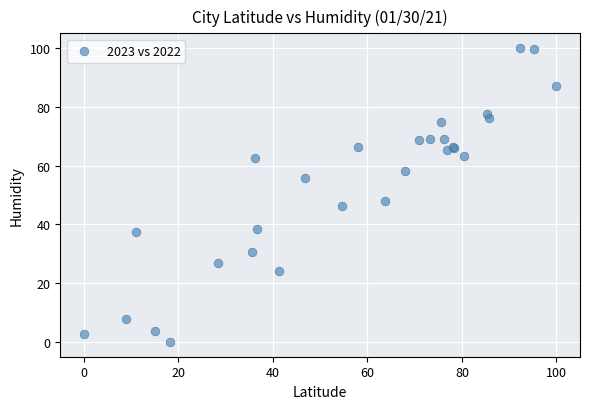

What Y value in the scatter plot is closest to 50?

48.1